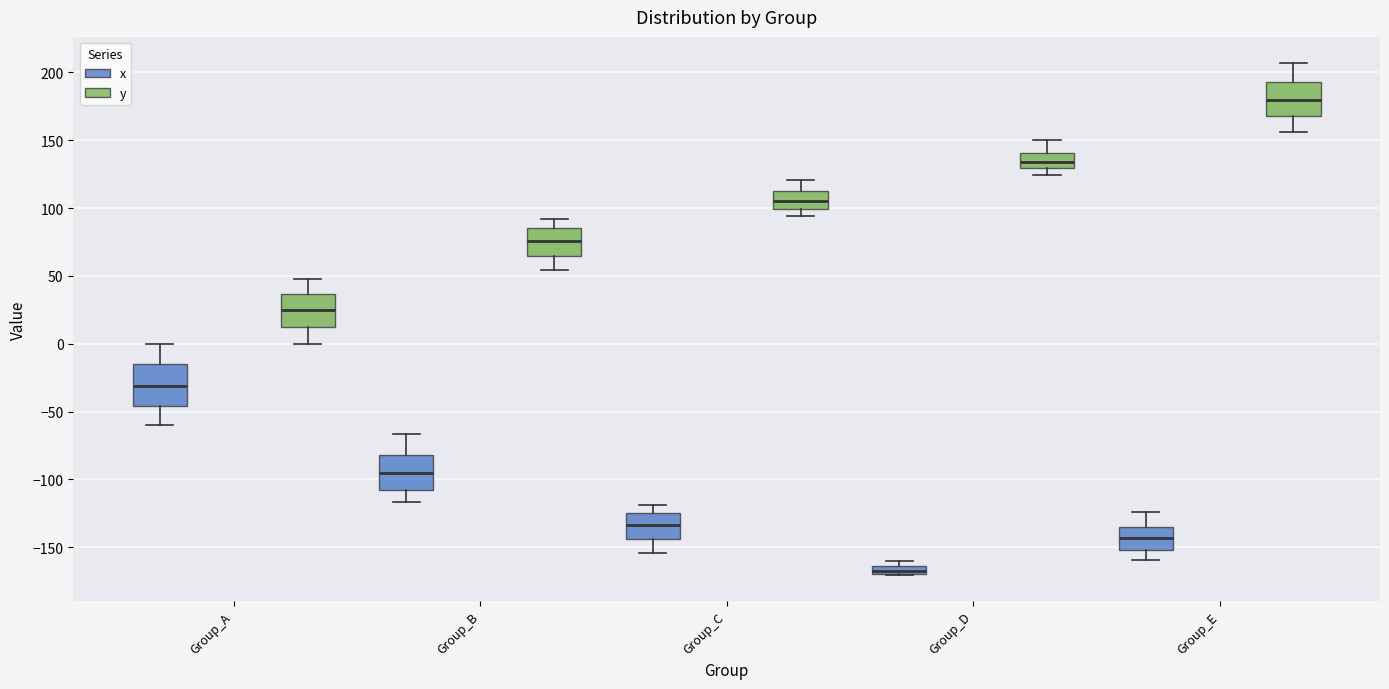

Which box's median line is the highest?

Group_E (y)